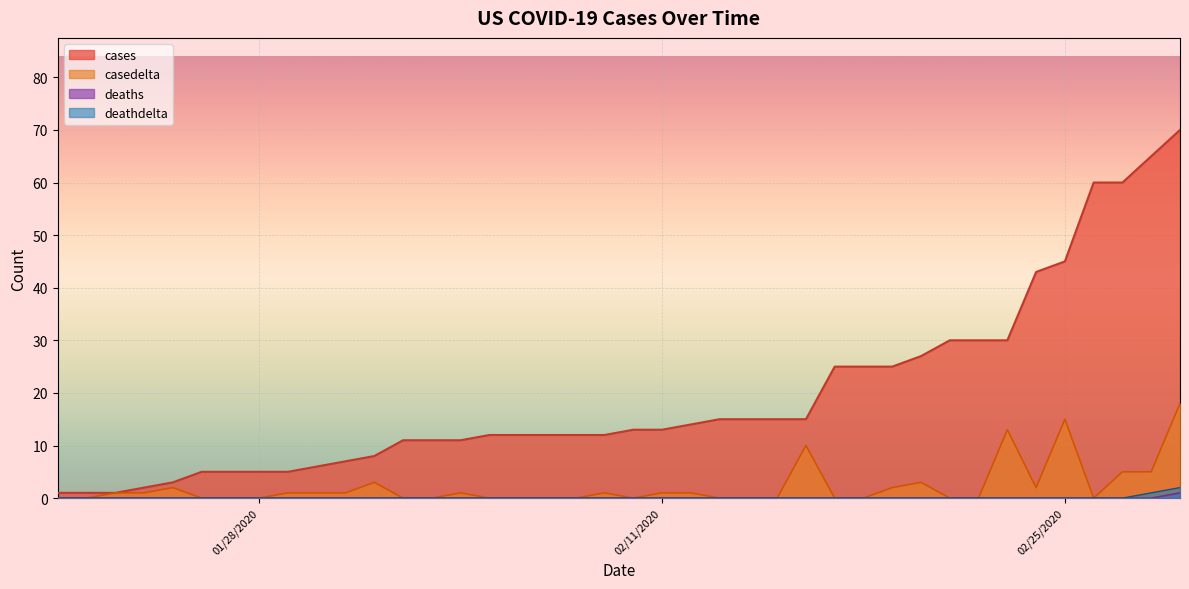

True or false: deathdelta has more than 2 points higher than both neighbors.

False